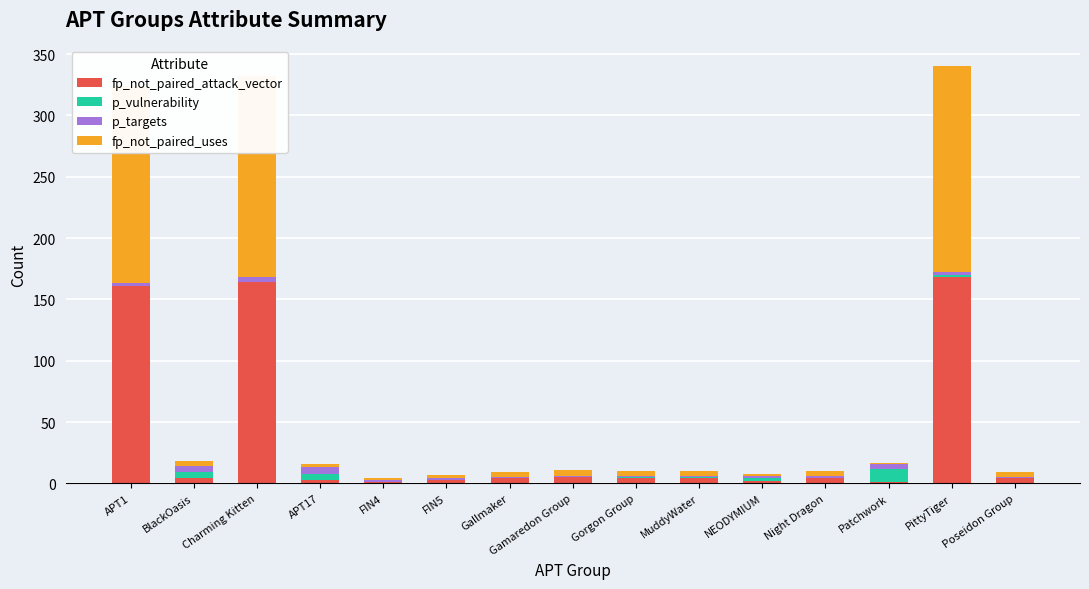

The fp_not_paired_attack_vector series shows 234 at PittyTiger. True or false?

False